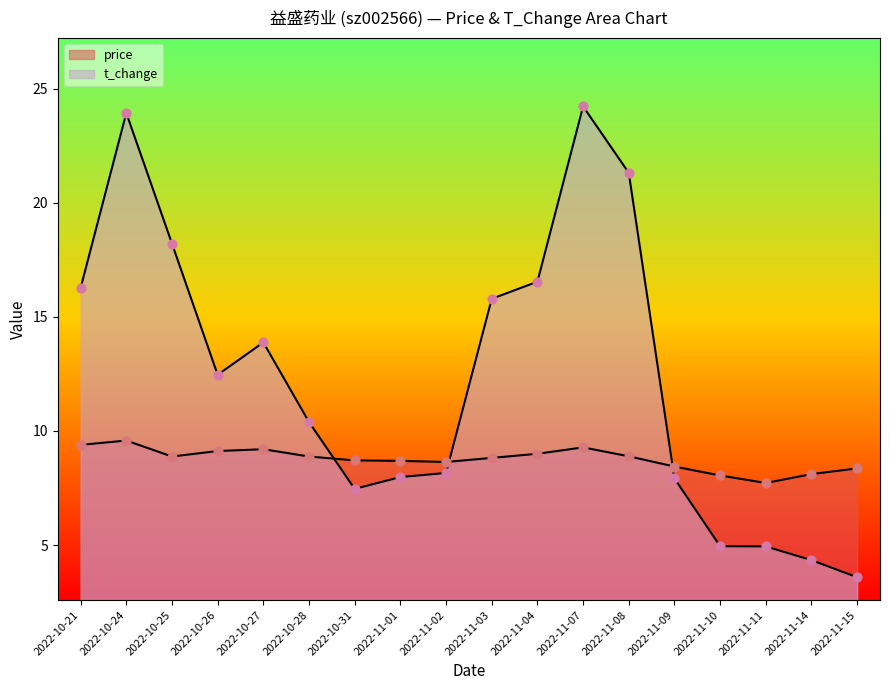

What is the total value across all series at 2022-11-11?

12.7